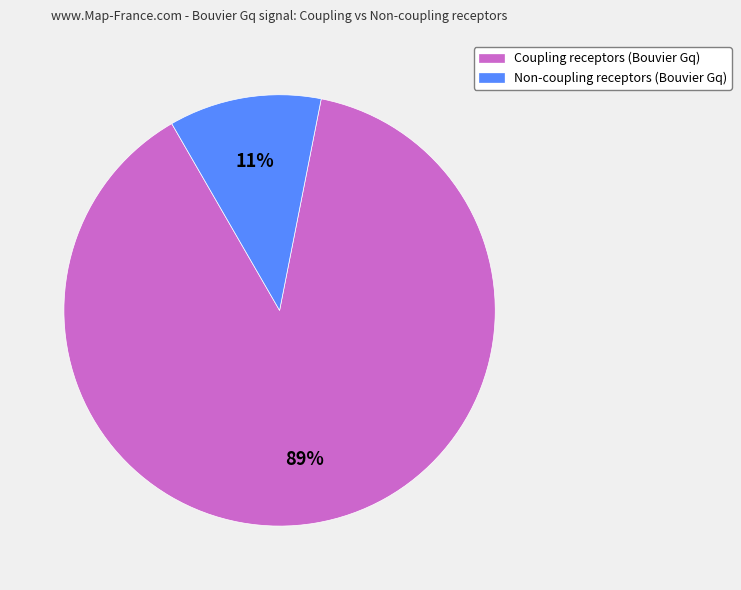

Which slice is the largest?

Coupling receptors (Bouvier Gq)